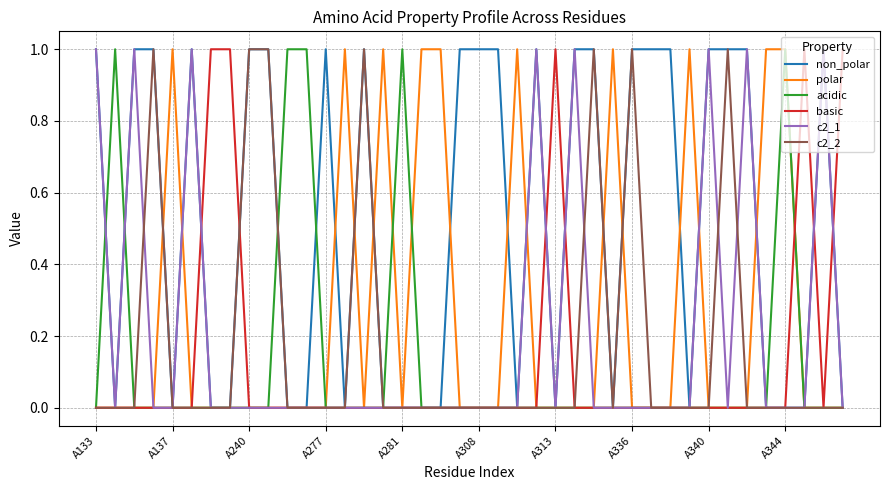

Reading left to right, what are all the values shown in this chart?

non_polar: 1	0	1	1	0	1	0	0	1	1	0	0	1	0	1	0	0	0	0	1	1	1	0	1	0	1	1	0	1	1	1	0	1	1	1	0	0	0	1	0
polar: 0	0	0	0	1	0	0	0	0	0	0	0	0	1	0	1	0	1	1	0	0	0	1	0	0	0	0	1	0	0	0	1	0	0	0	1	1	0	0	0
acidic: 0	1	0	0	0	0	0	0	0	0	1	1	0	0	0	0	1	0	0	0	0	0	0	0	0	0	0	0	0	0	0	0	0	0	0	0	1	0	0	0
basic: 0	0	0	0	0	0	1	1	0	0	0	0	0	0	0	0	0	0	0	0	0	0	0	0	1	0	0	0	0	0	0	0	0	0	0	0	0	1	0	1
c2_1: 1	0	1	0	0	1	0	0	0	0	0	0	0	0	0	0	0	0	0	0	0	0	0	1	0	1	0	0	0	0	0	0	1	0	1	0	0	0	1	0
c2_2: 0	0	0	1	0	0	0	0	1	1	0	0	0	0	1	0	0	0	0	0	0	0	0	0	0	0	1	0	1	0	0	0	0	1	0	0	0	0	0	0